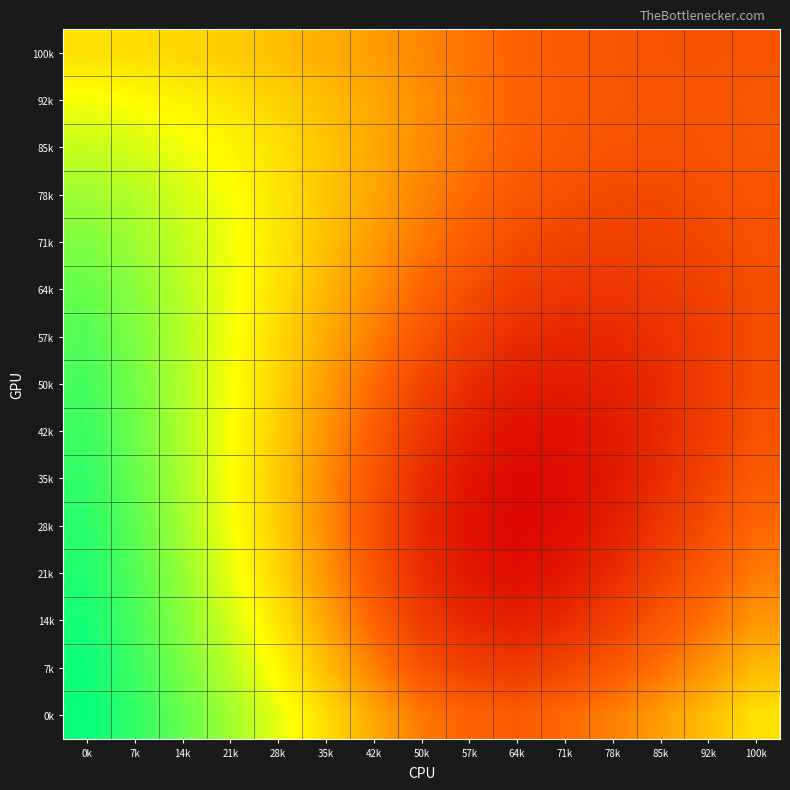

List the series in order of their peak value, highest first.

0k, 7k, 14k, 21k, 28k, 35k, 42k, 50k, 57k, 64k, 71k, 78k, 85k, 92k, 100k